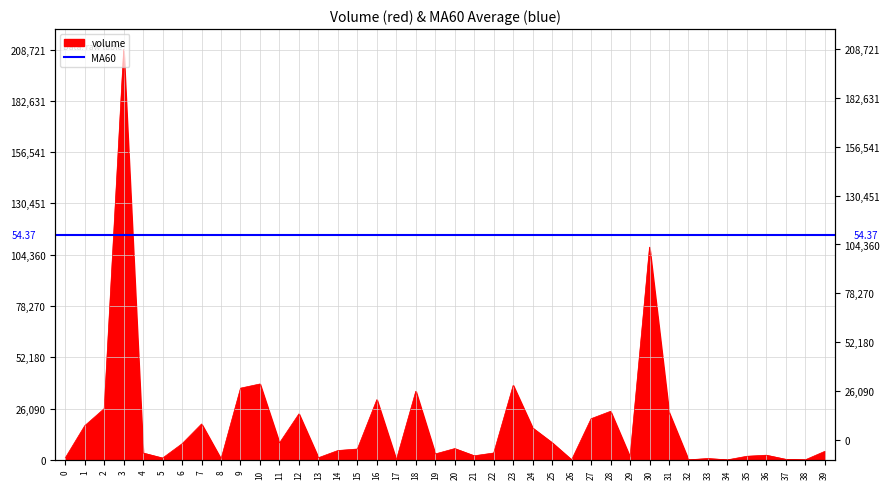

Does the chart have visible grid lines?

Yes